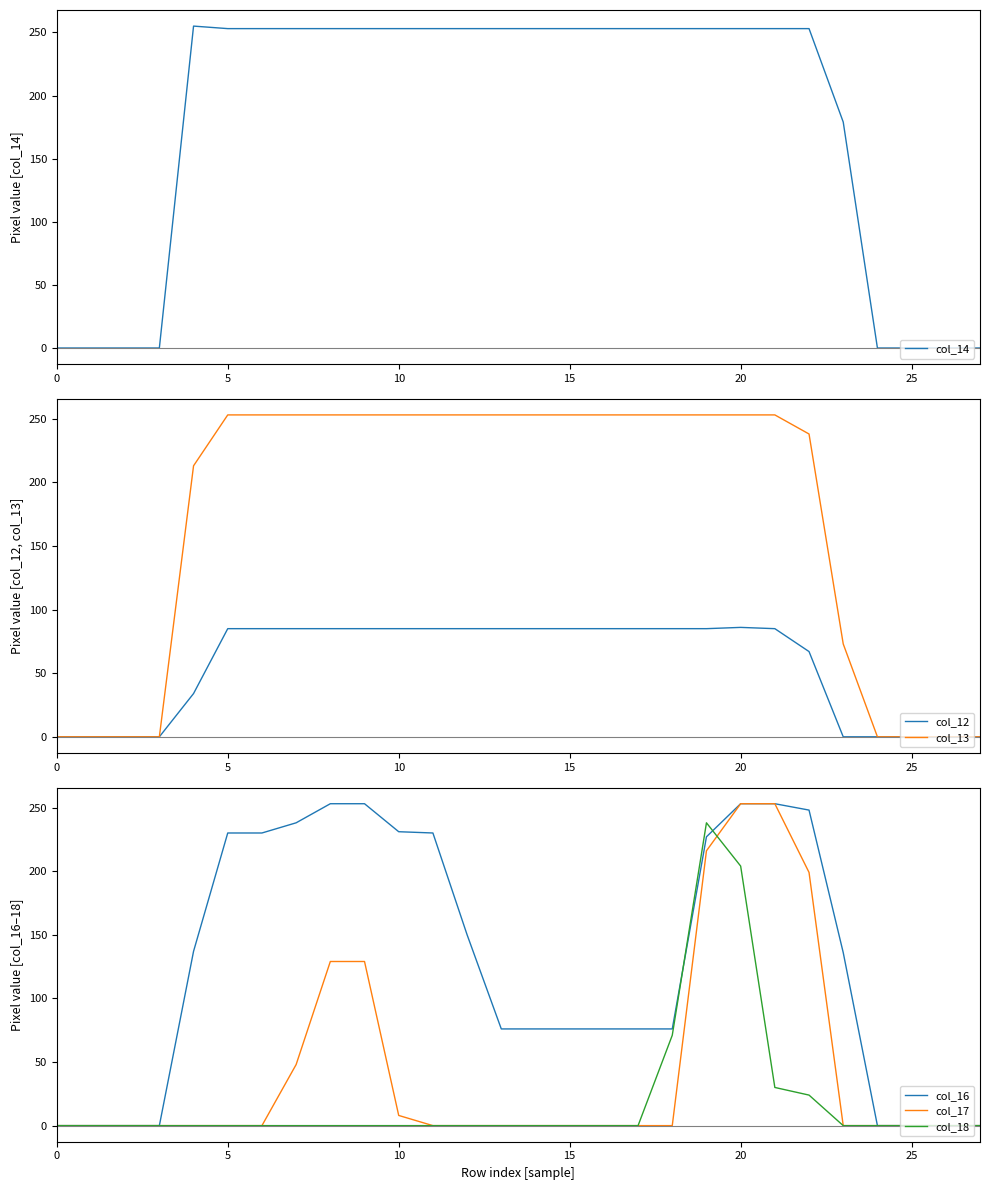

The value of col_18 at 23 is 0. True or false?

True